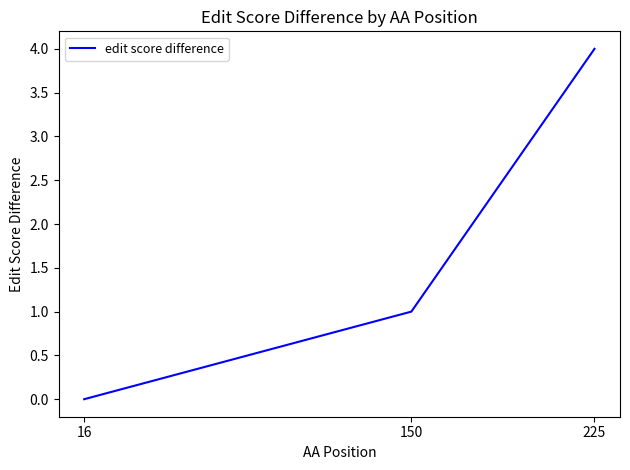

Between 150 and 225, which is larger?

225